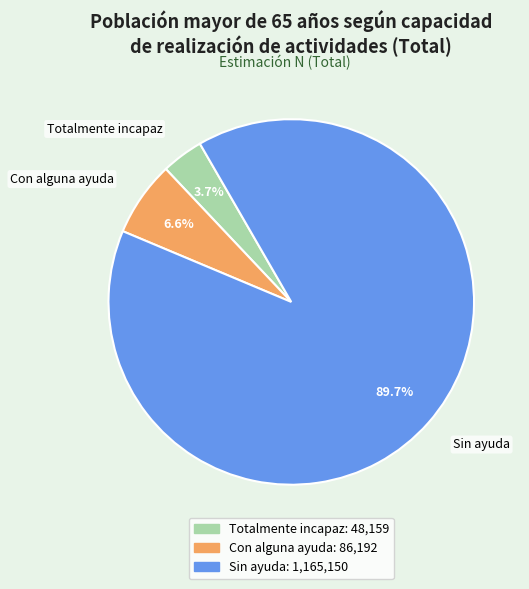

Which has a higher value, Sin ayuda or Con alguna ayuda?

Sin ayuda